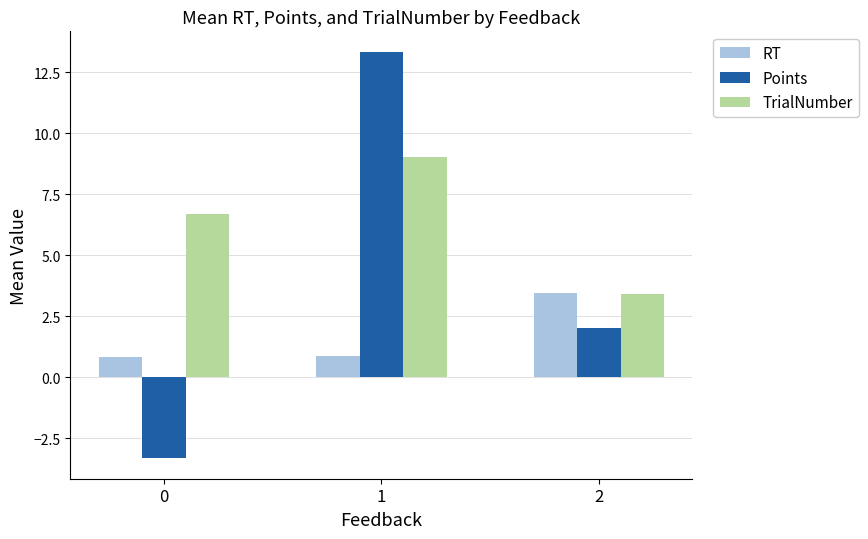

Is it true that Points equals -3.3 at 0?

True